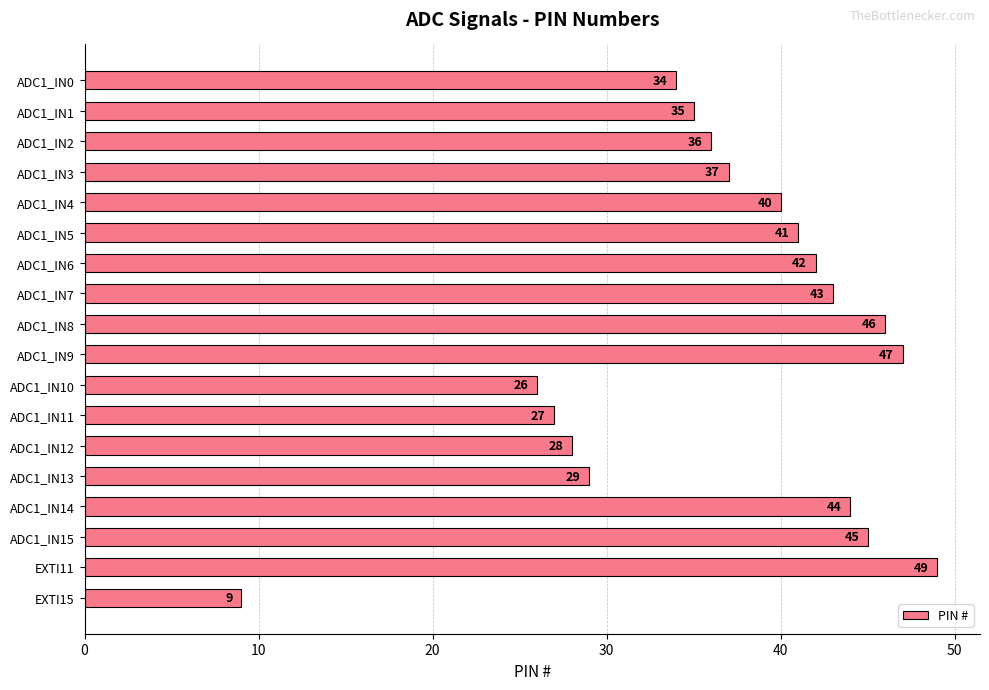

Reading bottom to top, what are all the values shown in this chart?

EXTI15=9	EXTI11=49	ADC1_IN15=45	ADC1_IN14=44	ADC1_IN13=29	ADC1_IN12=28	ADC1_IN11=27	ADC1_IN10=26	ADC1_IN9=47	ADC1_IN8=46	ADC1_IN7=43	ADC1_IN6=42	ADC1_IN5=41	ADC1_IN4=40	ADC1_IN3=37	ADC1_IN2=36	ADC1_IN1=35	ADC1_IN0=34